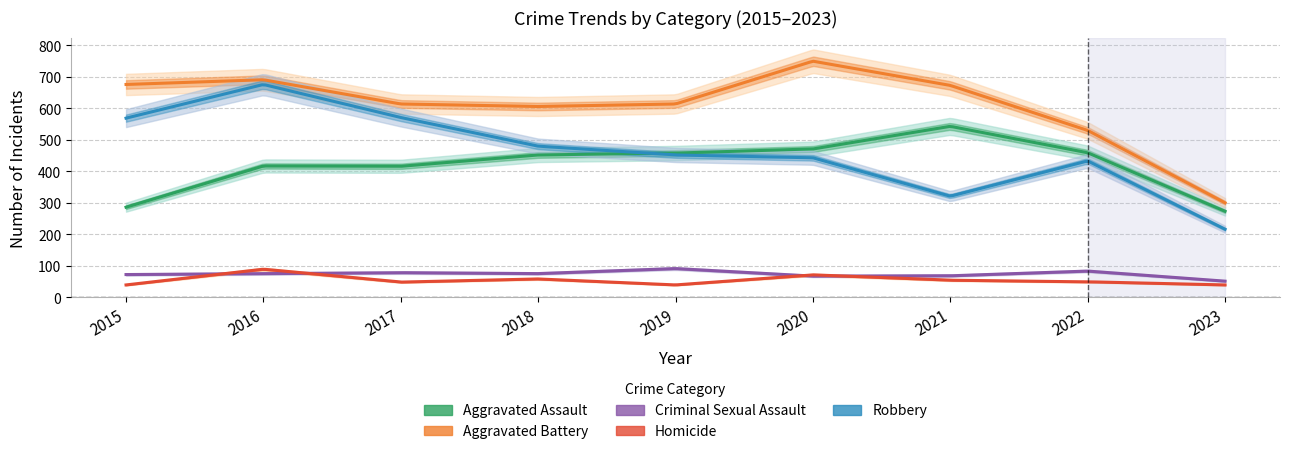

Rank the categories by Homicide value from highest to lowest.

2016, 2020, 2018, 2021, 2022, 2017, 2015, 2019, 2023